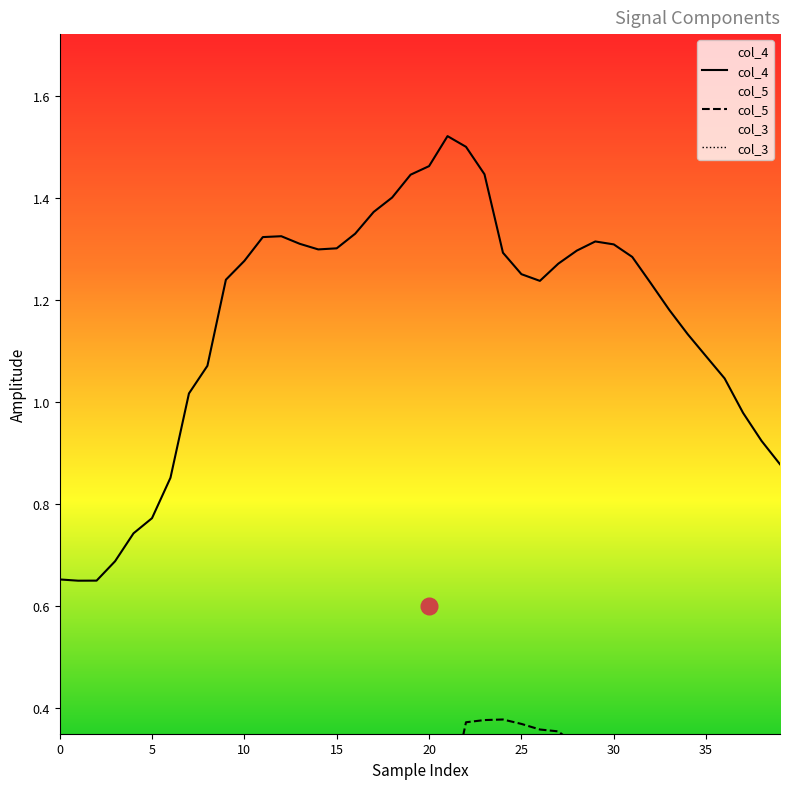

Reading left to right, extract all data points from this chart.

col_4: 0.7	0.6	0.6	0.7	0.7	0.8	0.9	1.0	1.1	1.2	1.3	1.3	1.3	1.3	1.3	1.3	1.3	1.4	1.4	1.4	1.5	1.5	1.5	1.4	1.3	1.3	1.2	1.3	1.3	1.3	1.3	1.3	1.2	1.2	1.1	1.1	1.0	1.0	0.9	0.9
col_5: 0.1	0.0	0.0	0.0	0.0	0.0	0.0	-0.0	-0.1	-0.1	-0.1	-0.1	-0.2	-0.2	-0.3	-0.3	-0.4	-0.4	-0.3	-0.1	0.0	0.2	0.4	0.4	0.4	0.4	0.4	0.4	0.3	0.3	0.3	0.2	0.2	0.2	0.2	0.1	0.1	0.1	0.0	0.0
col_3: -0.1	-0.1	-0.1	-0.1	-0.1	-0.1	-0.1	-0.1	-0.1	-0.1	-0.0	0.0	0.1	0.1	0.2	0.2	0.2	0.2	0.2	0.2	0.2	0.1	0.1	0.0	-0.0	-0.0	-0.1	-0.2	-0.2	-0.3	-0.3	-0.3	-0.3	-0.3	-0.3	-0.2	-0.1	-0.1	-0.0	0.0